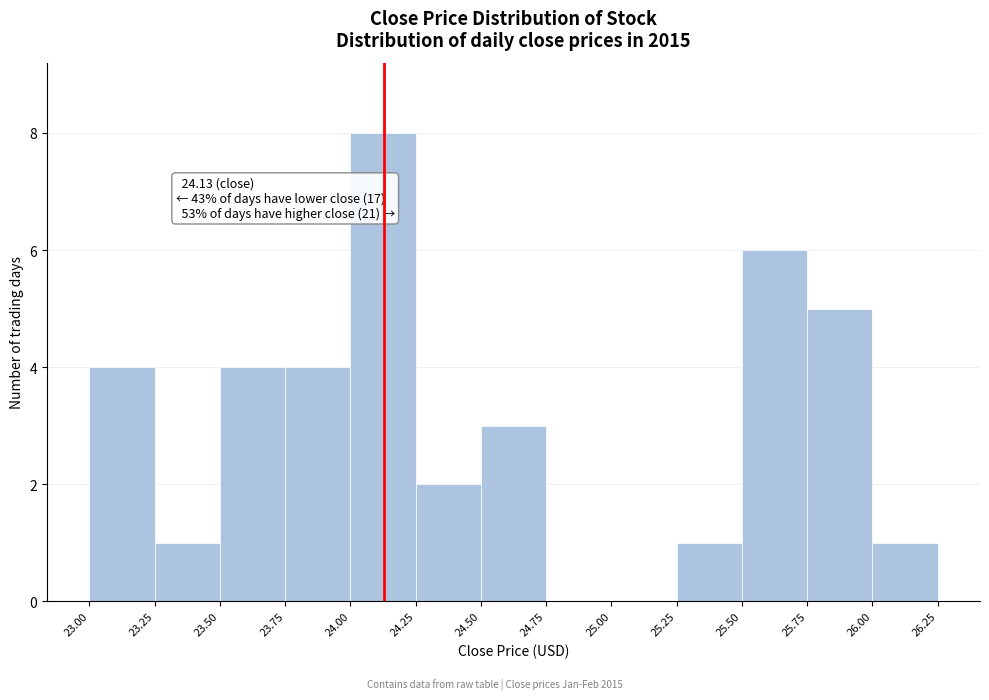

Which range on the x-axis has the tallest bar?

24.00 to 24.25